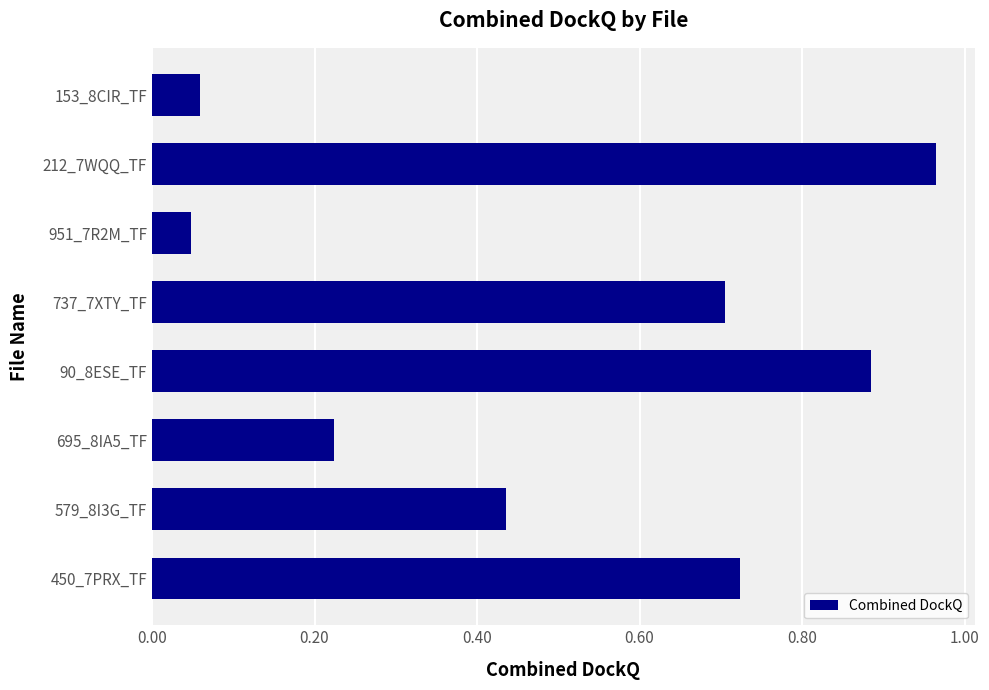

What is the label of the 1st bar from the top?

153_8CIR_TF